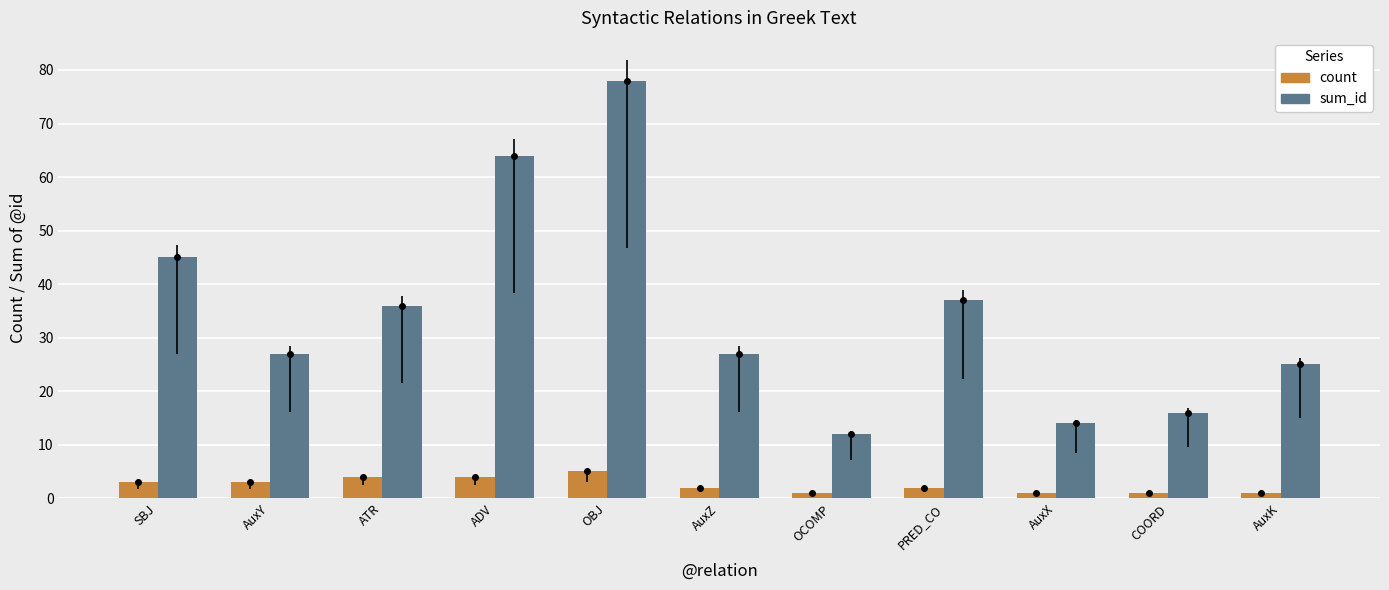

Reading right to left, list all the values displayed in this chart.

count: AuxK=1	COORD=1	AuxX=1	PRED_CO=2	OCOMP=1	AuxZ=2	OBJ=5	ADV=4	ATR=4	AuxY=3	SBJ=3
sum_id: AuxK=25	COORD=16	AuxX=14	PRED_CO=37	OCOMP=12	AuxZ=27	OBJ=78	ADV=64	ATR=36	AuxY=27	SBJ=45